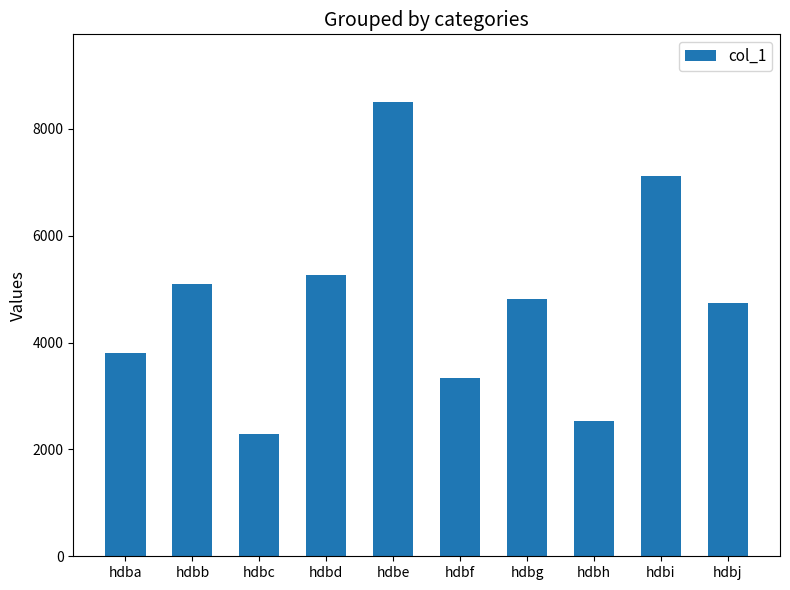

What is the difference between the maximum and minimum values?

6207